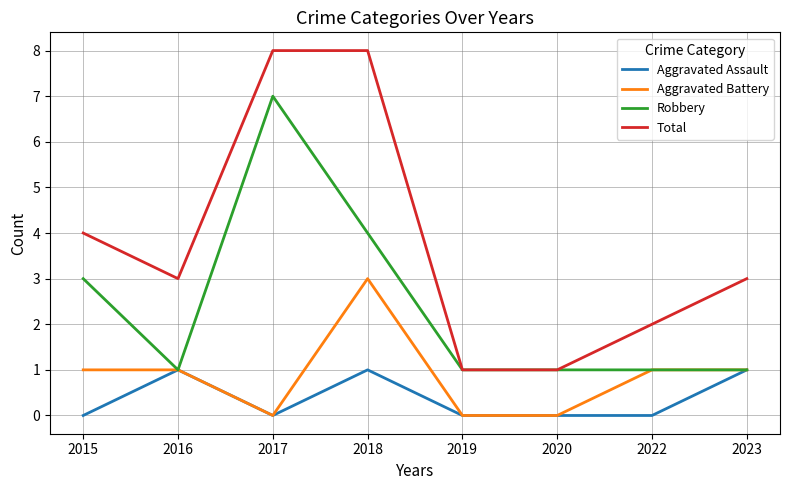

What is the difference between the highest and lowest values at 2018?

7